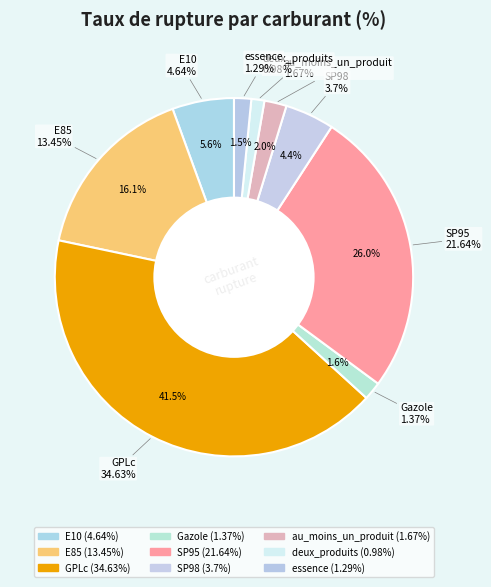

What is the ratio of the value at essence to the value at E85?

0.1